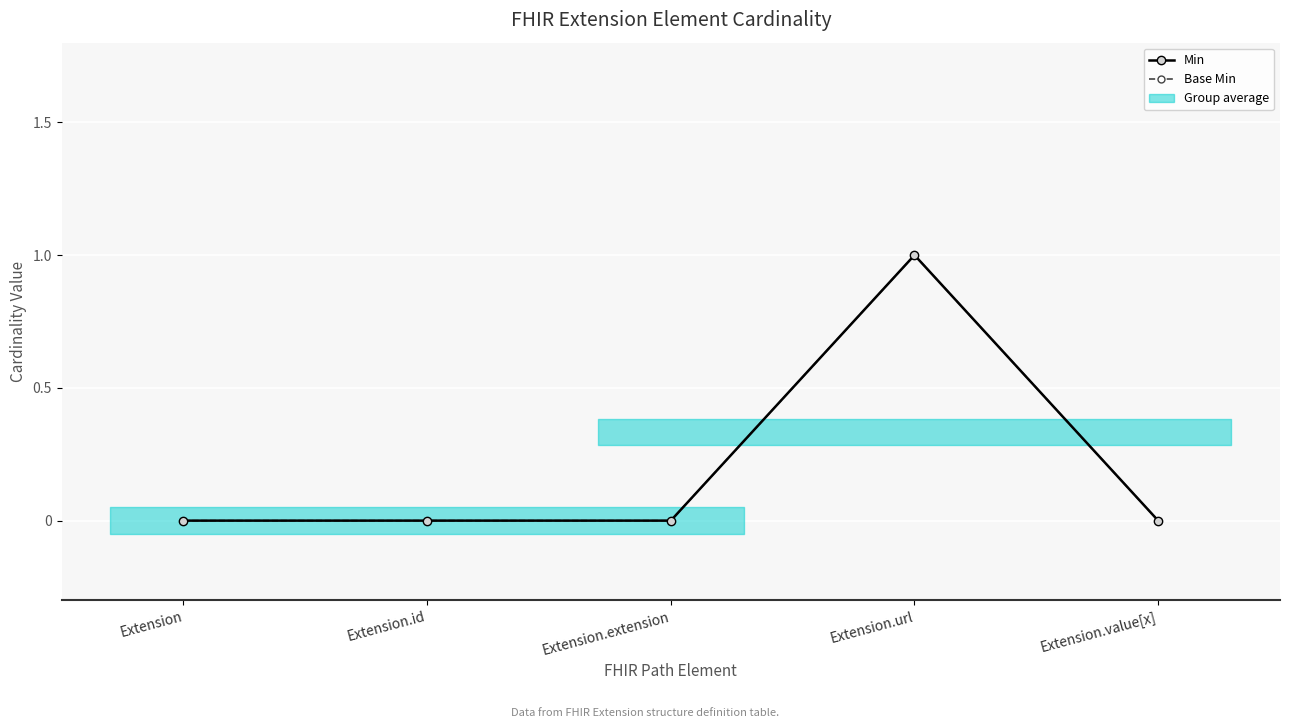

Reading right to left, list all the values displayed in this chart.

Min: 0	1	0	0	0
Base Min: 0	1	0	0	0